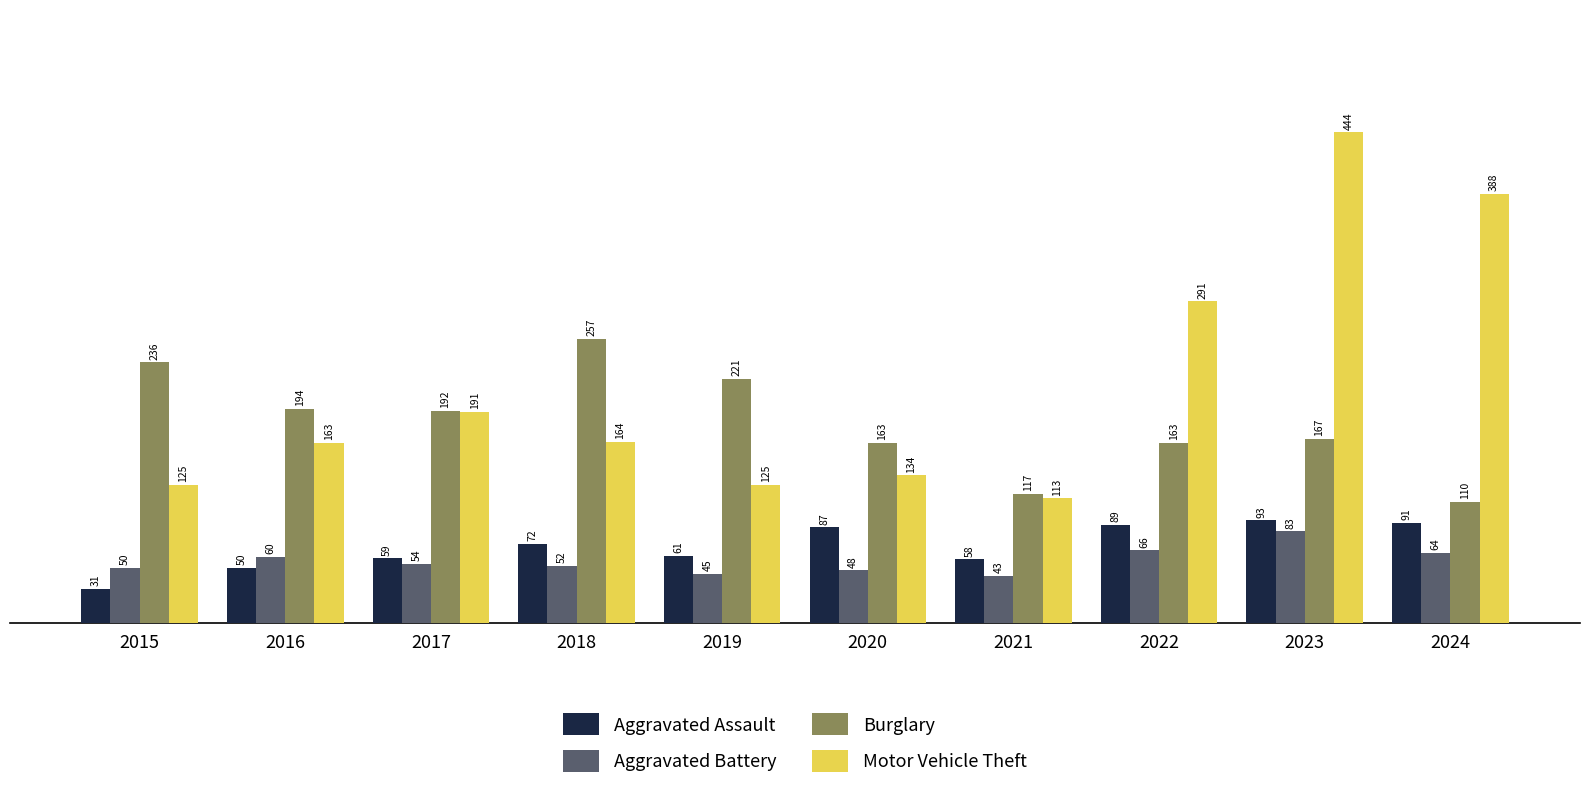

What is the difference between the highest and lowest values at 2023?

361